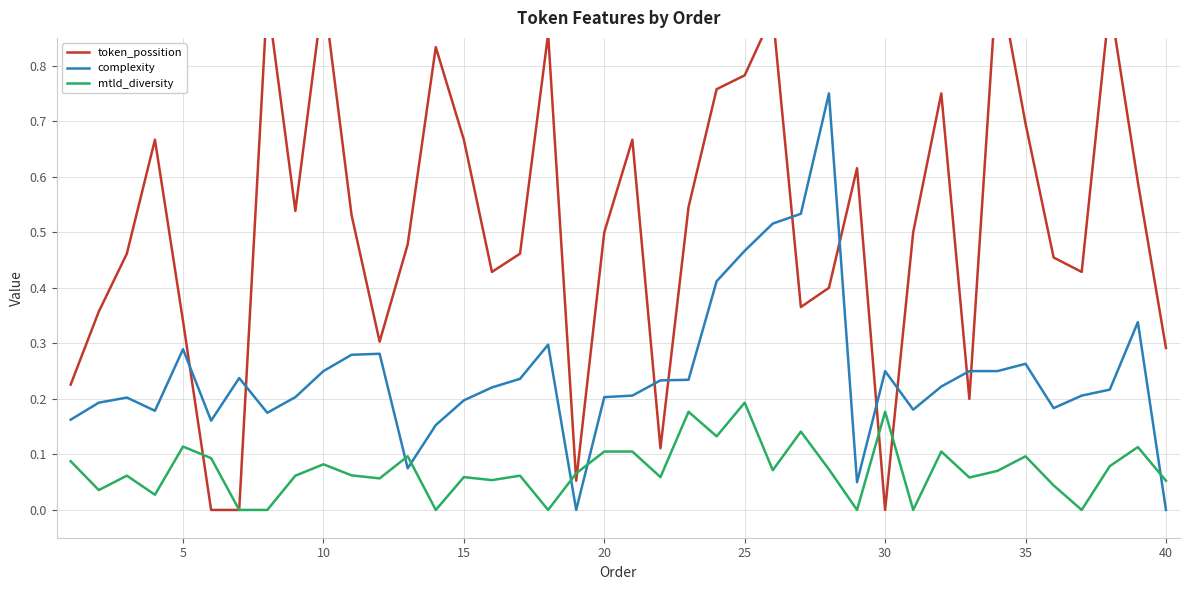

True or false: mtld_diversity and complexity intersect in this chart.

True